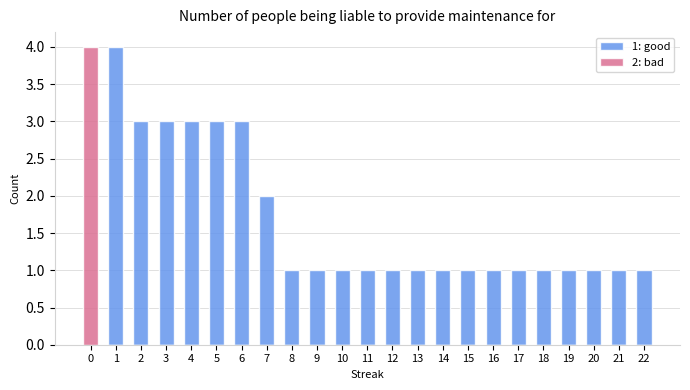

What is the maximum value shown in the chart?

4